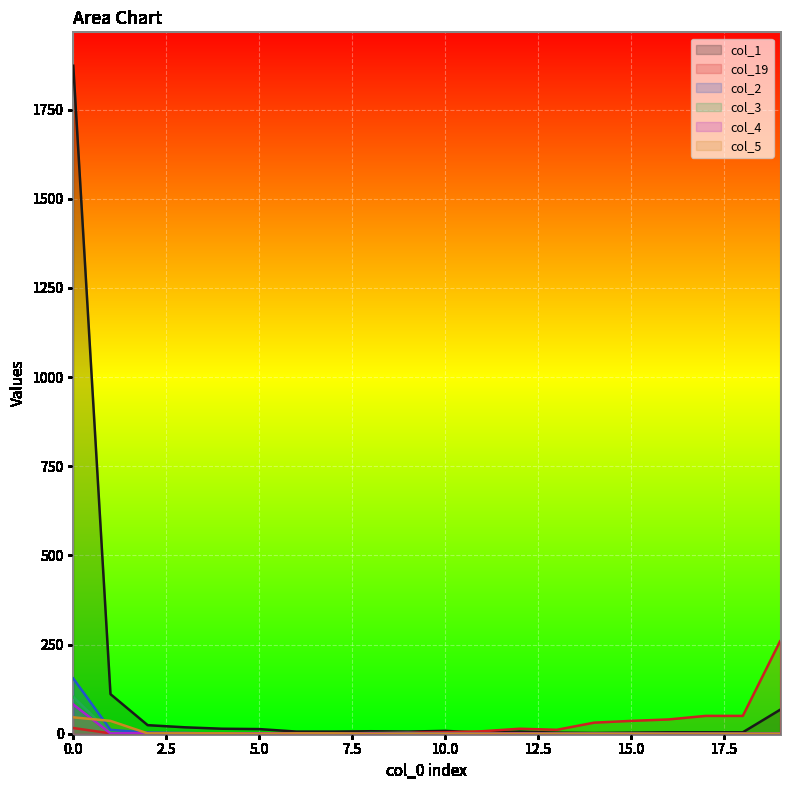

What is the greatest value displayed?

1873